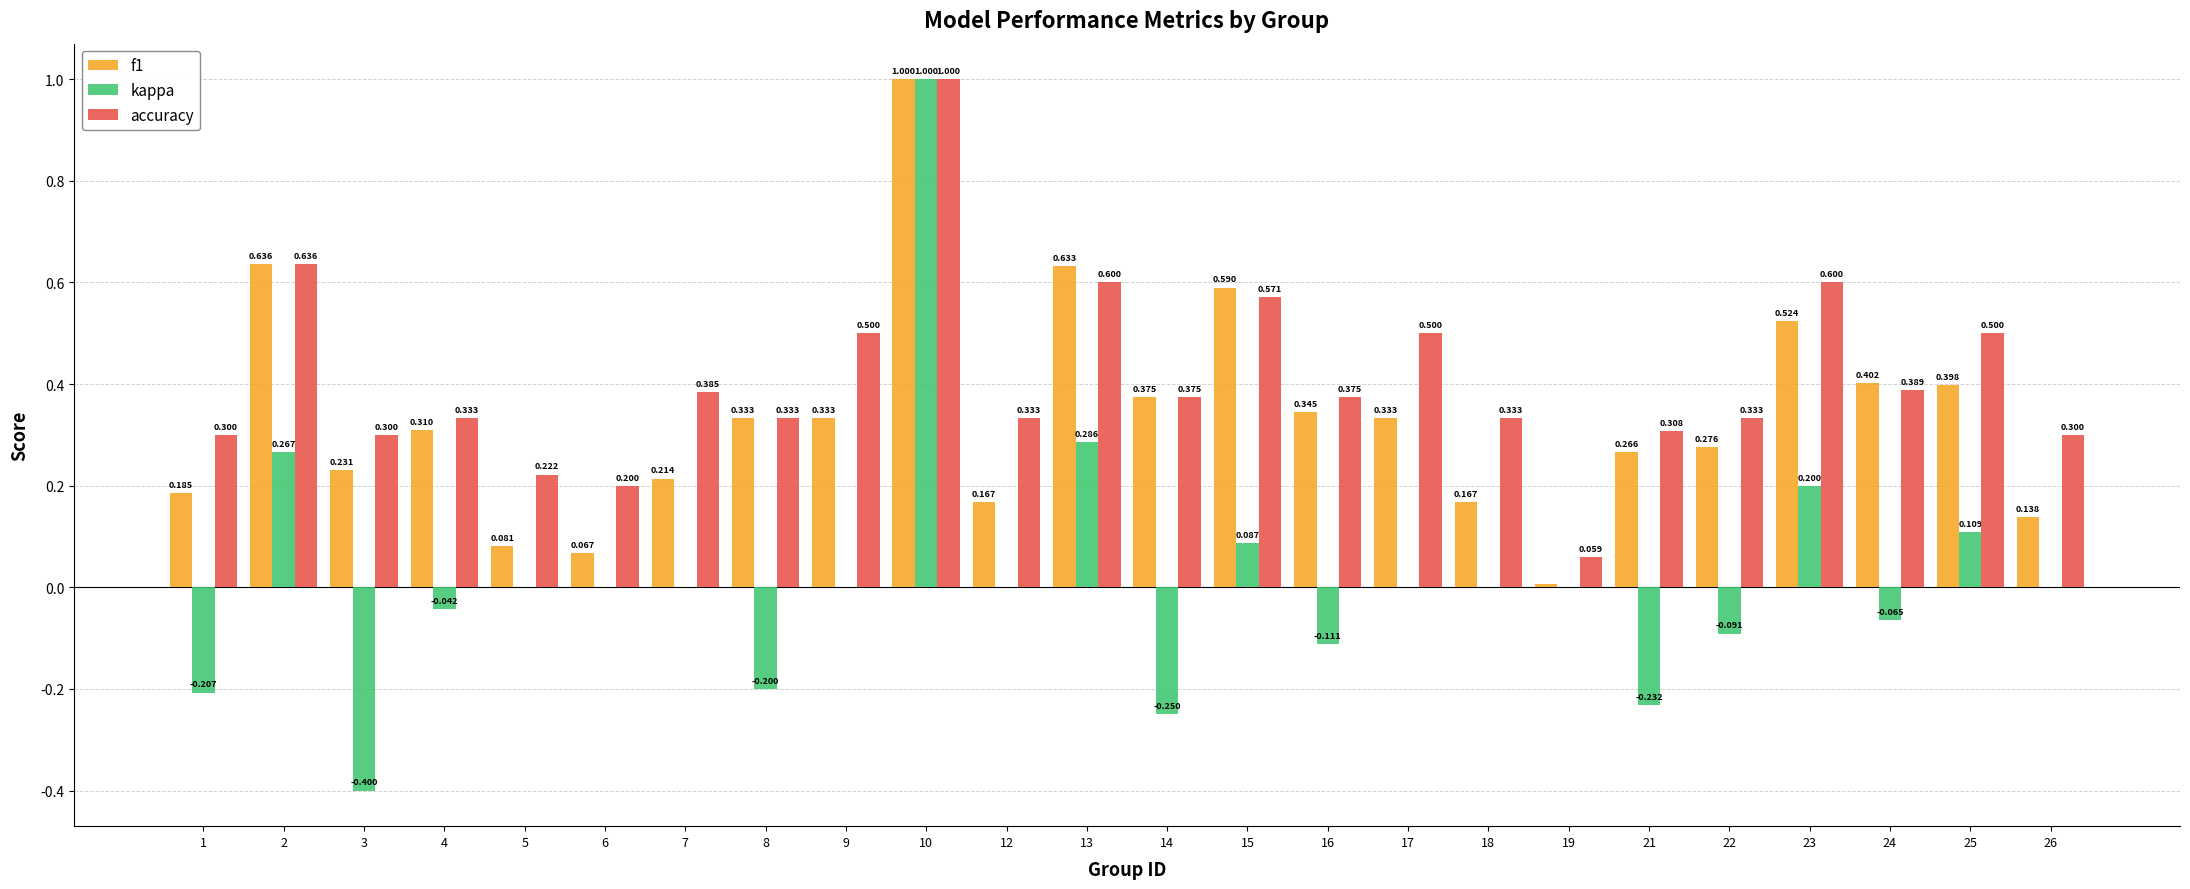

Which series has the largest total across all categories?

accuracy